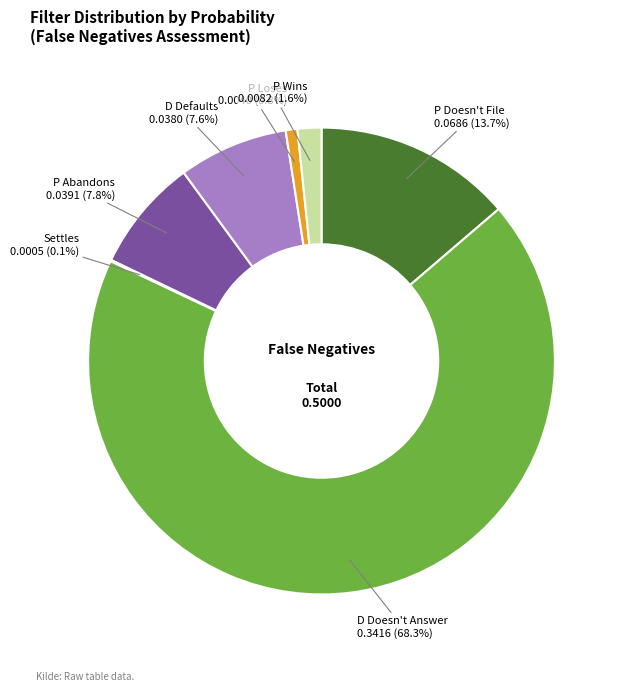

What percentage is NOT represented by D Defaults?

92.4%